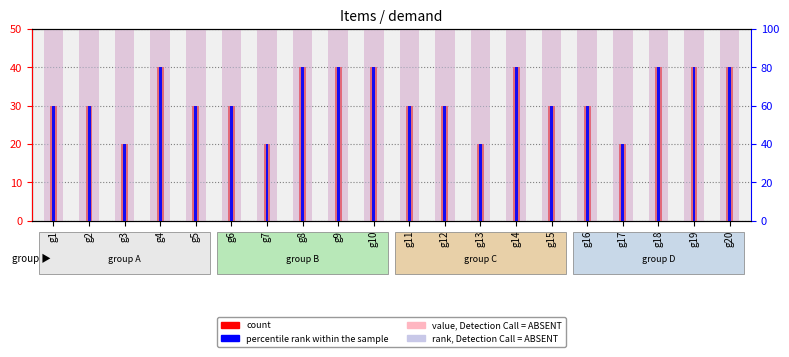

Is it true that rank, Detection Call = ABSENT equals 100 at g11?

True